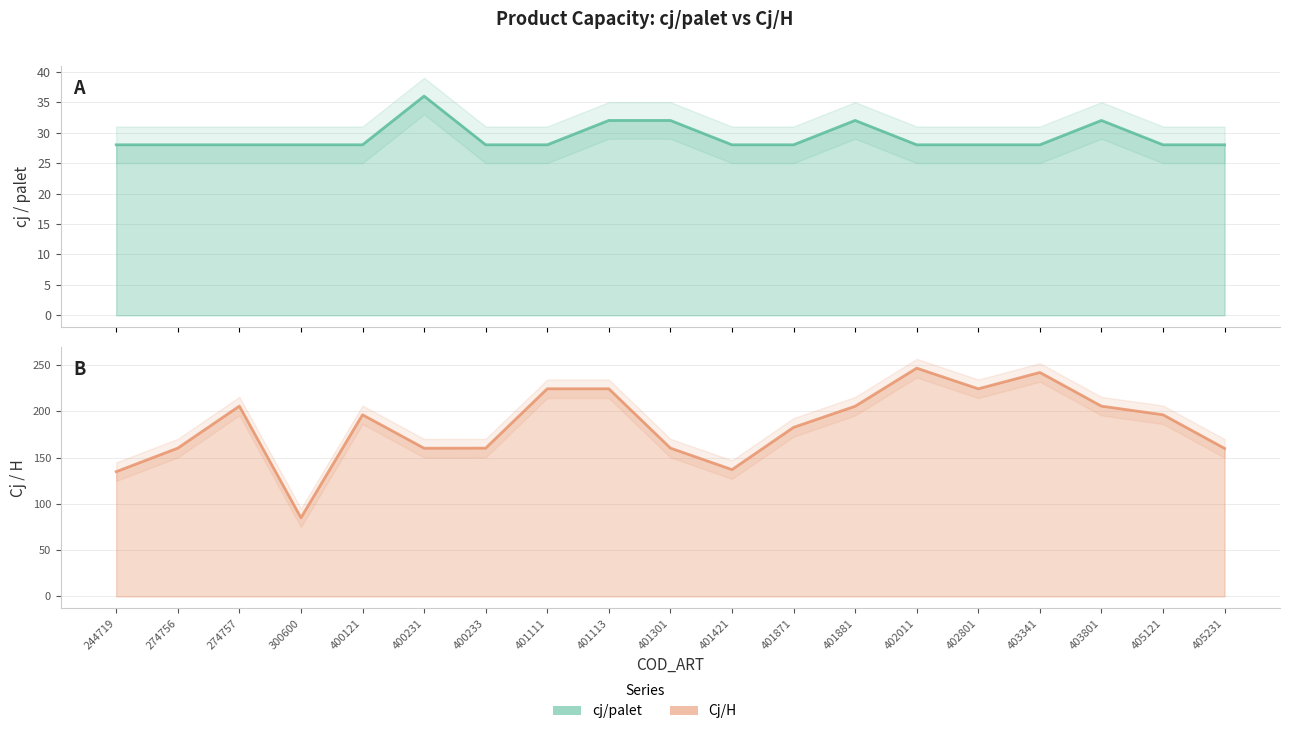

At which label does Cj/H reach its peak?

402011